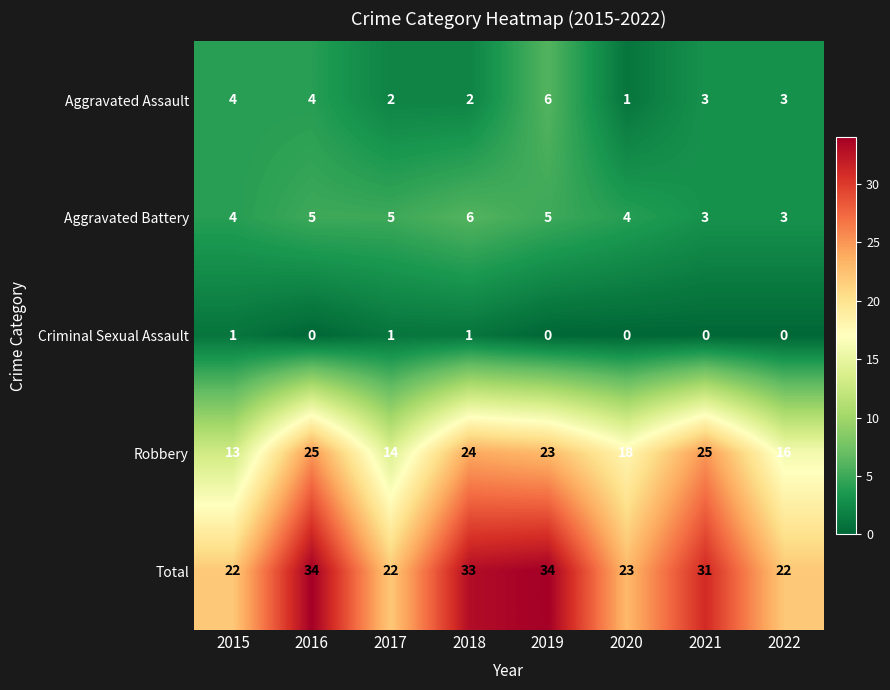

What is the sum of all Robbery values?

158